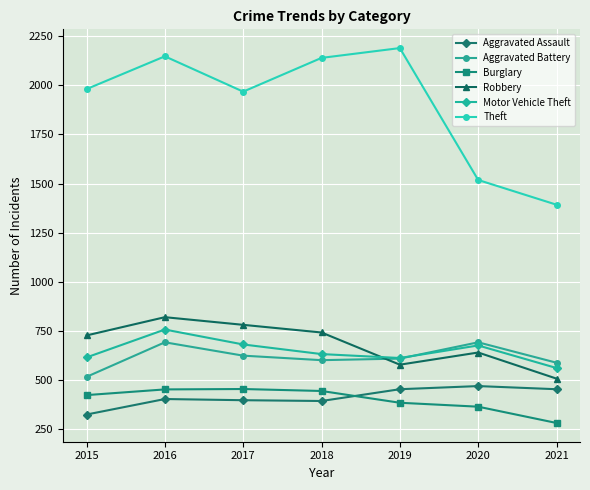

What is the difference between the second highest and minimum values in the Theft series?

756